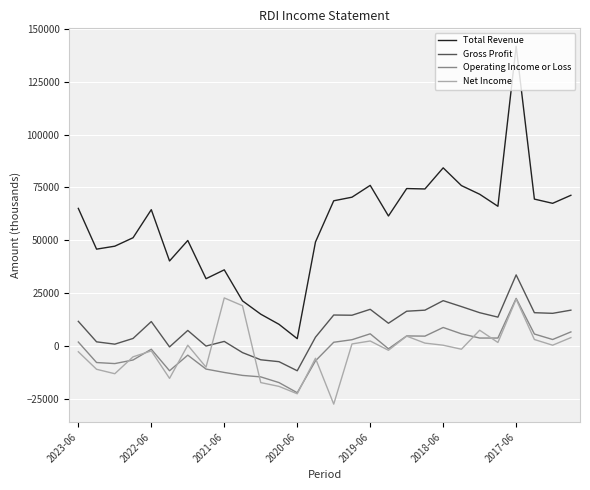

What is the highest value of the Operating Income or Loss series?

22500